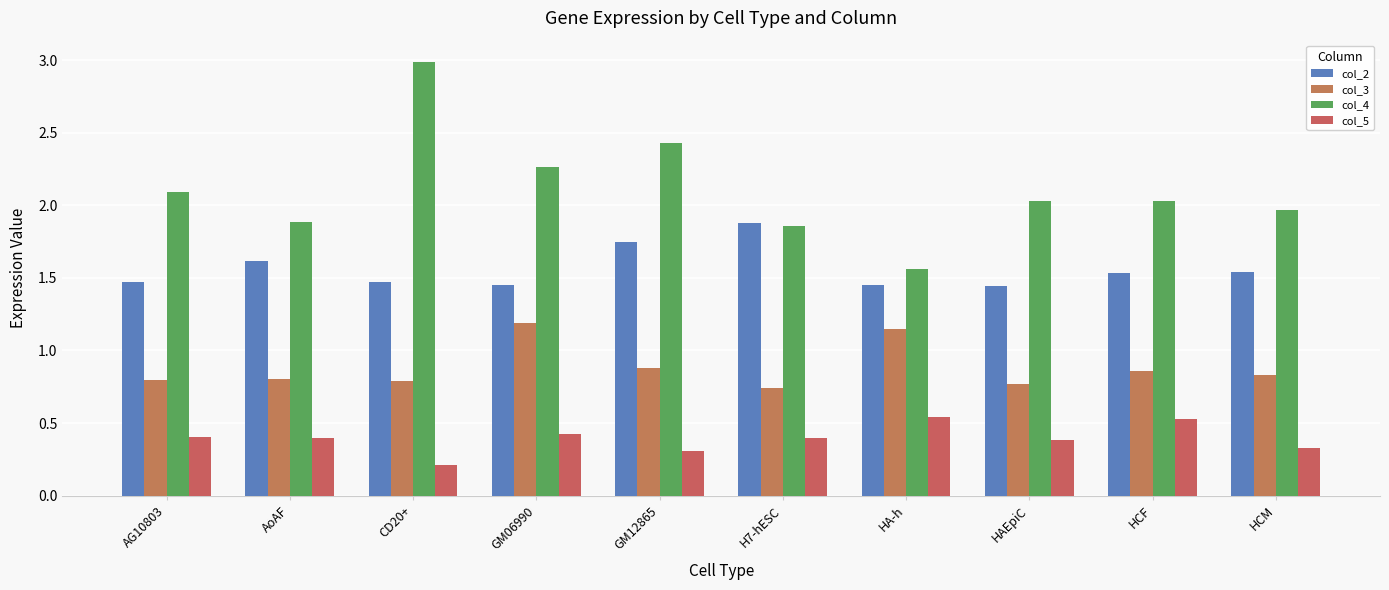

How many col_5 values are between 0 and 1?

10